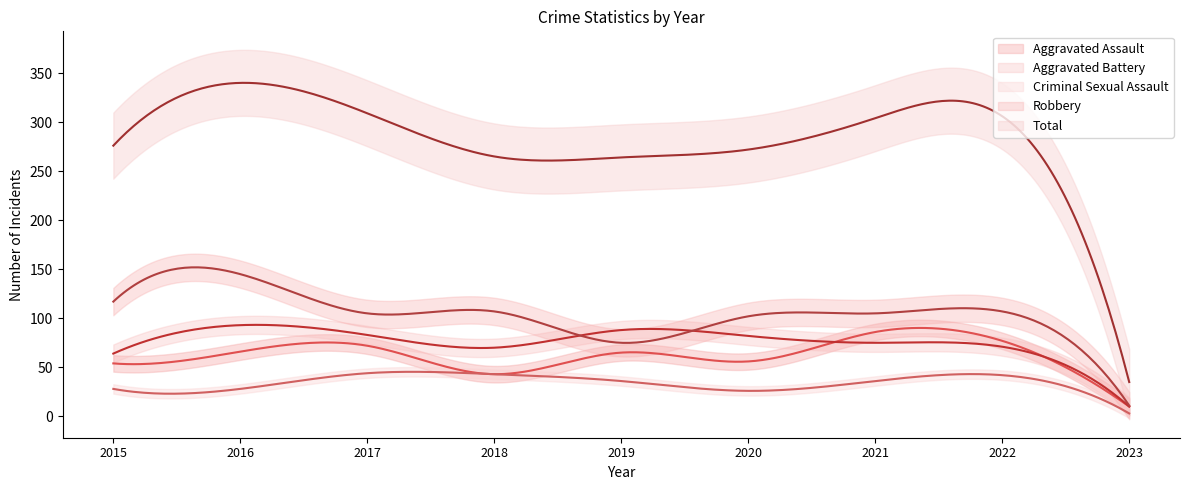

Where is Robbery nearest to the value 78?

2019